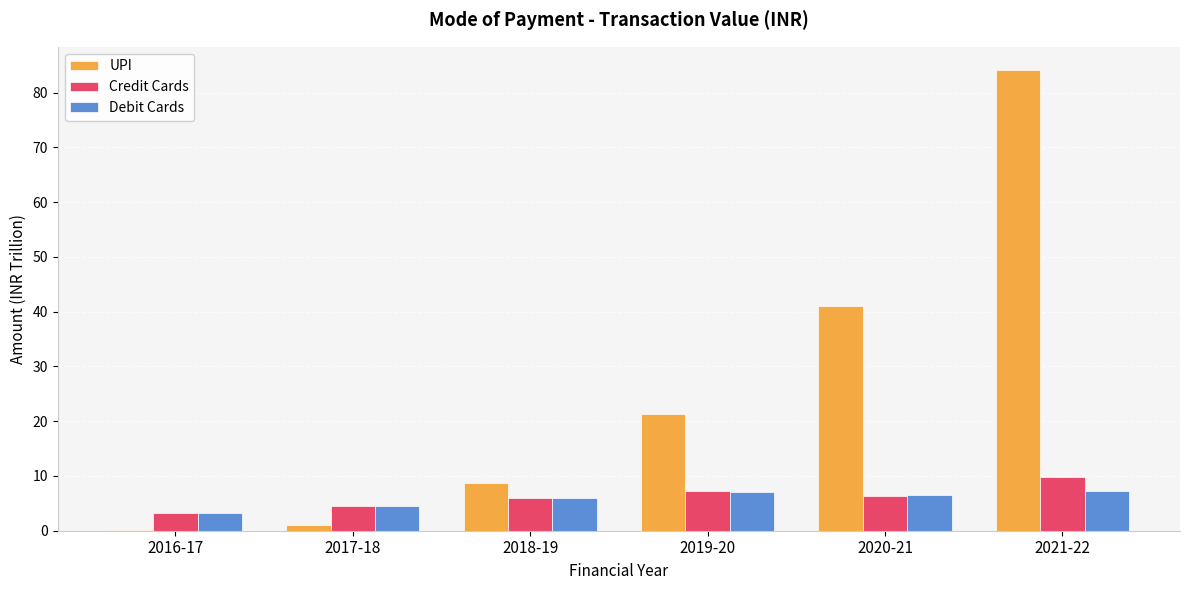

Which series changed the most between 2019-20 and 2020-21?

UPI